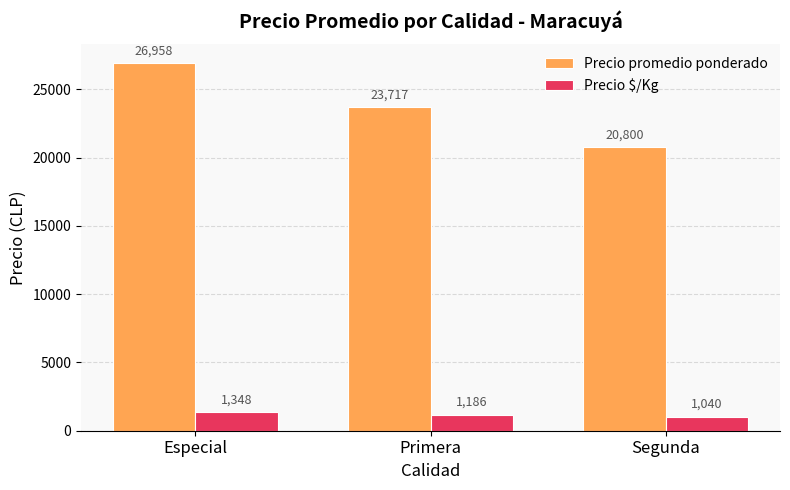

Count the number of categories in the chart.

3